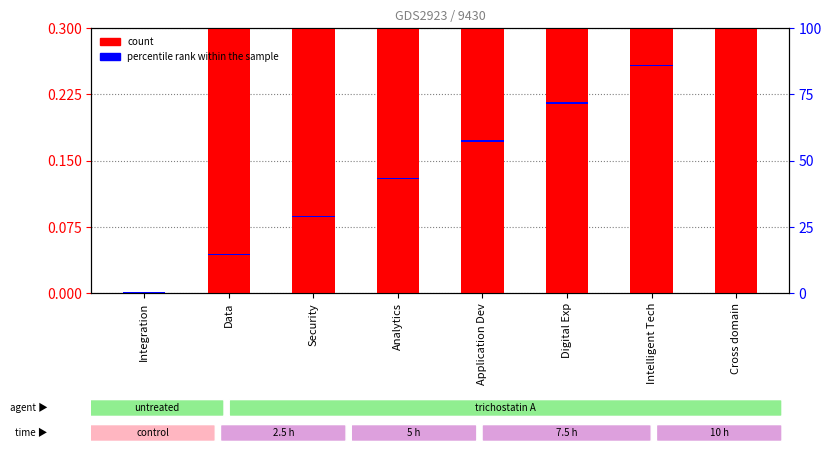

Rank the series at Digital Exp from highest to lowest value.

count, percentile rank within the sample